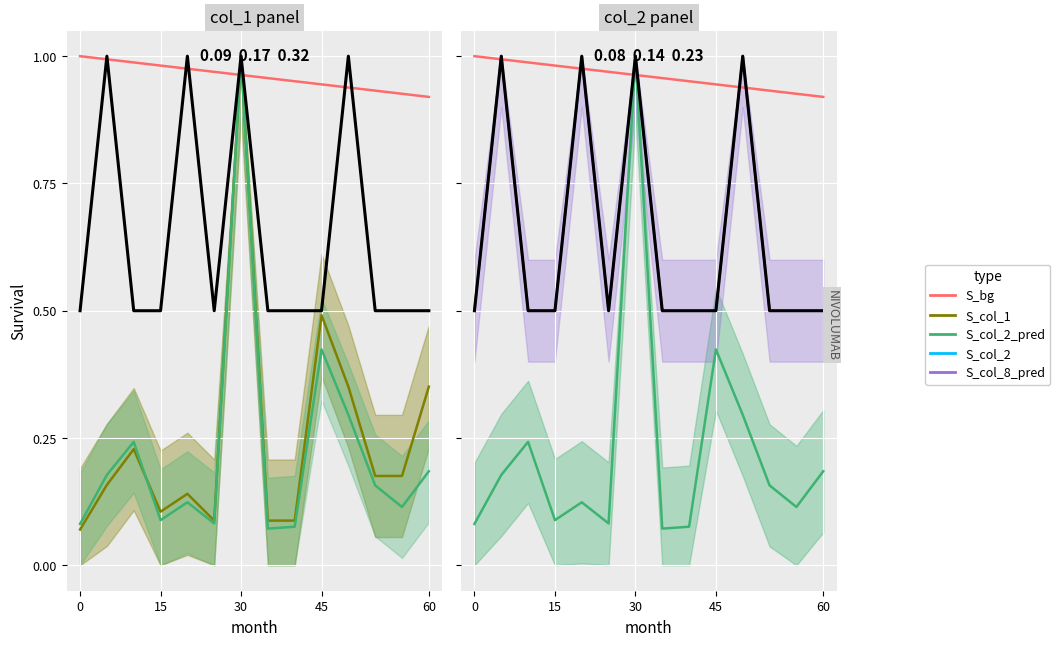

Count the col_8 values in the range 0 to 1.

14